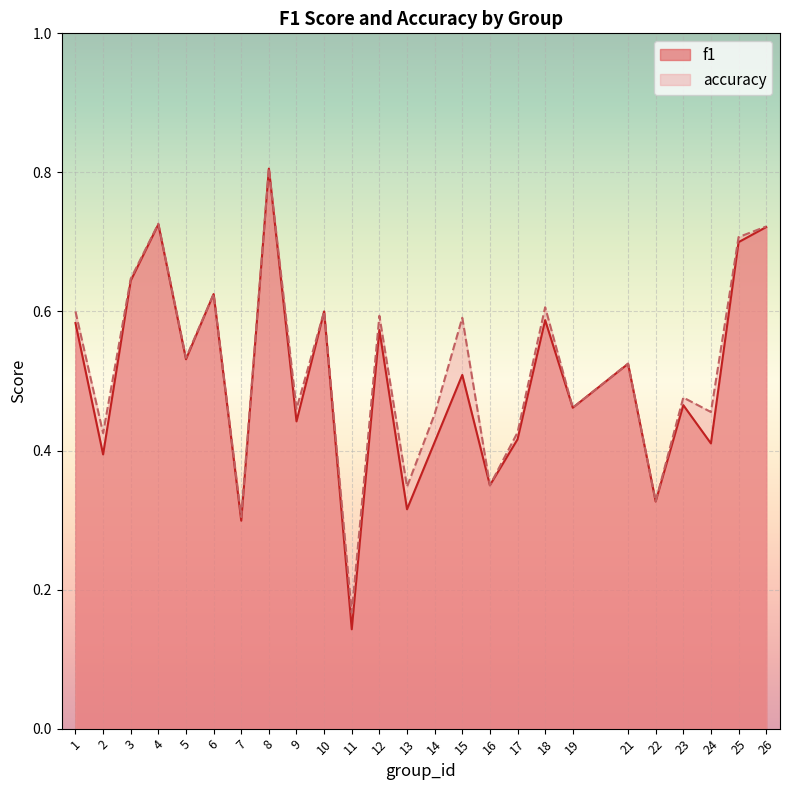

Which series has the largest range (max minus min)?

f1